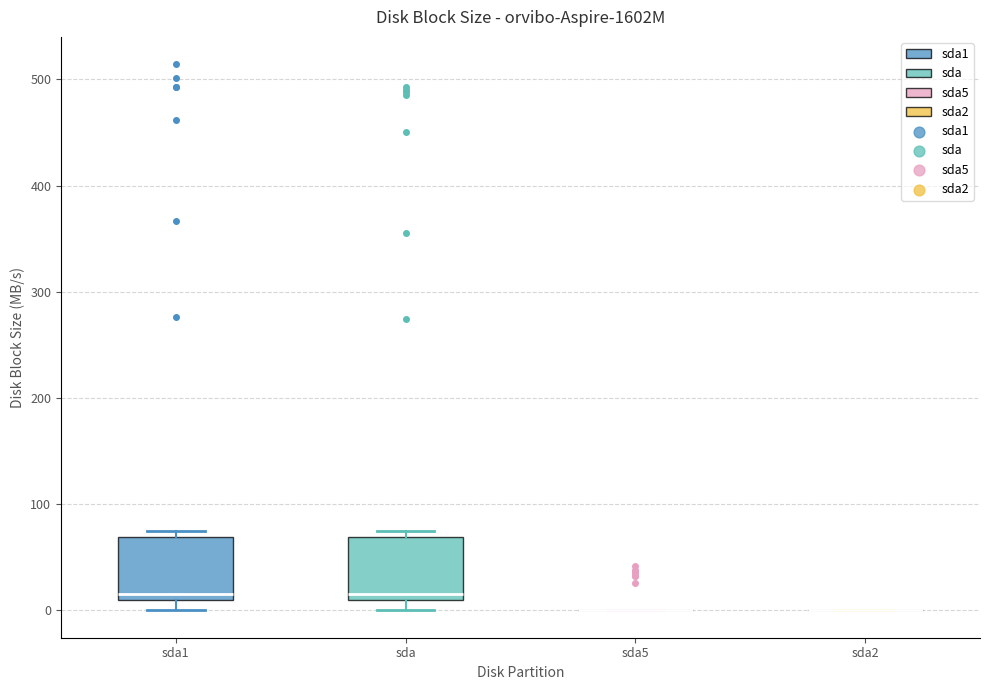

Reading left to right, read every box against the y-axis: the position of its median line, the range the box covers, and the ends of its whiskers. The values are not printed on the chart, so give them approximately, as read against the axis.

sda1: median 20, box 10 to 70, whiskers 0 to 70 (just above the box's upper edge)
sda: median 20, box 10 to 70, whiskers 0 to 70 (just above the box's upper edge)
sda5: box collapsed to a line at 0, whiskers 0 to 0
sda2: box collapsed to a line at 0, whiskers 0 to 0